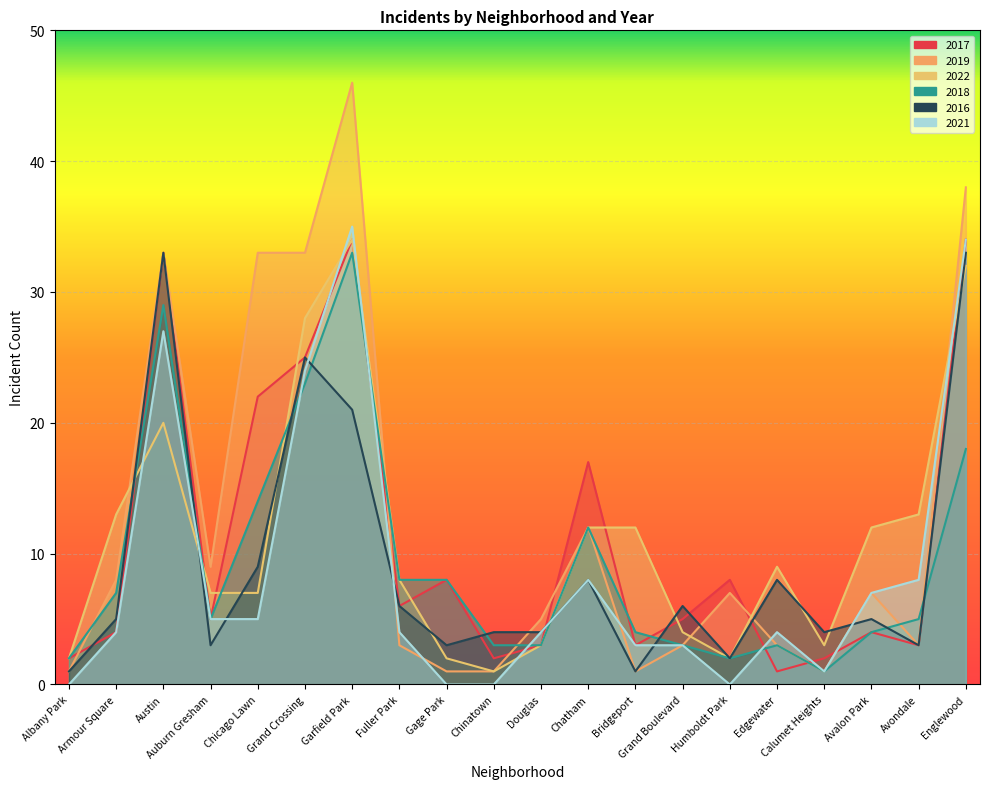

What is the difference between the second highest and minimum values in the 2016 series?

32